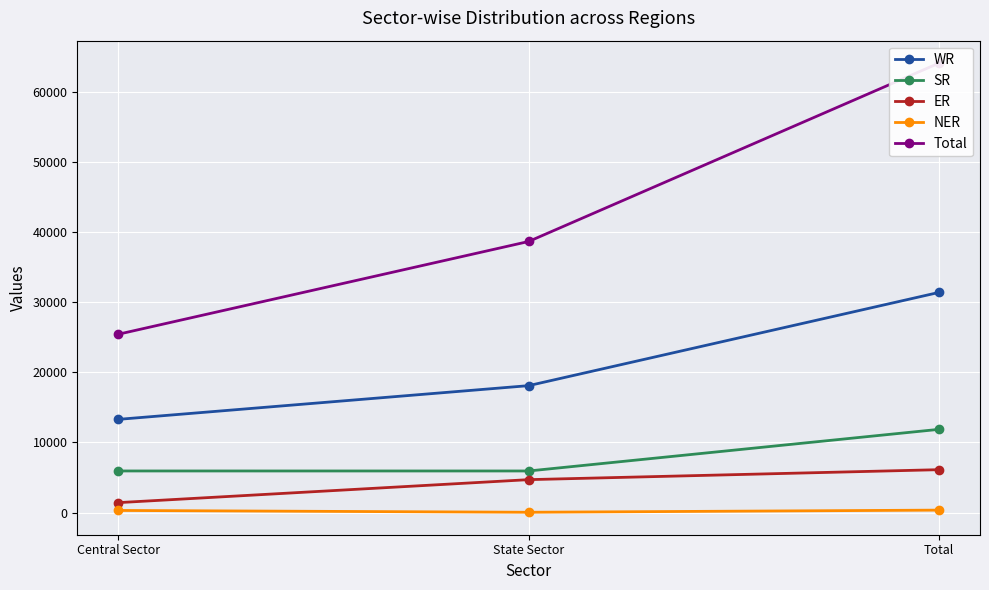

Which label corresponds to the smallest value in the chart?

State Sector